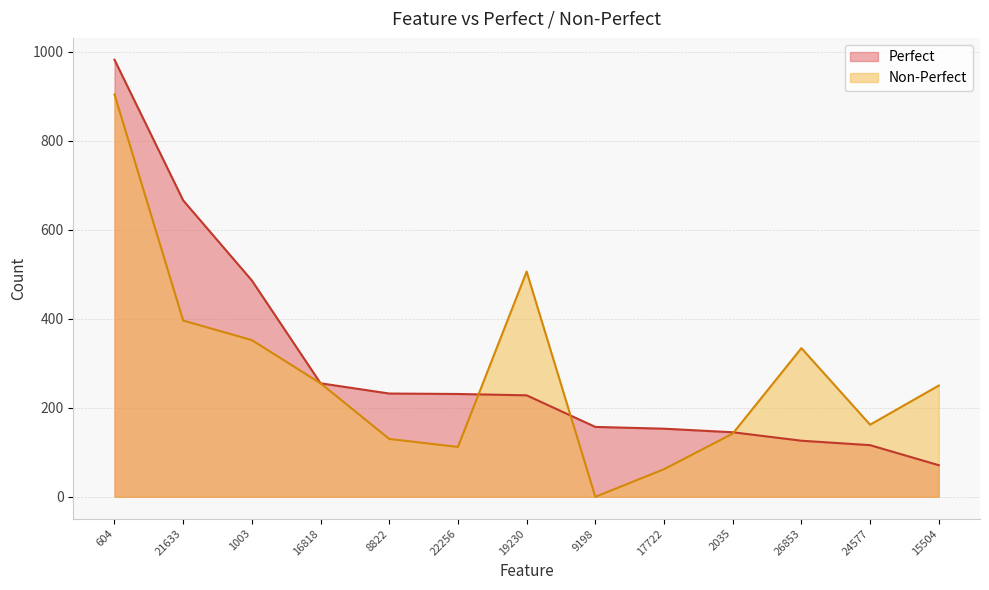

Reading left to right, what are all the values shown in this chart?

Perfect: 604=982	21633=666	1003=486	16818=255	8822=232	22256=231	19230=228	9198=157	17722=153	2035=145	26853=126	24577=116	15504=71
Non-Perfect: 604=904	21633=396	1003=352	16818=255	8822=130	22256=112	19230=506	9198=0	17722=62	2035=142	26853=334	24577=162	15504=250